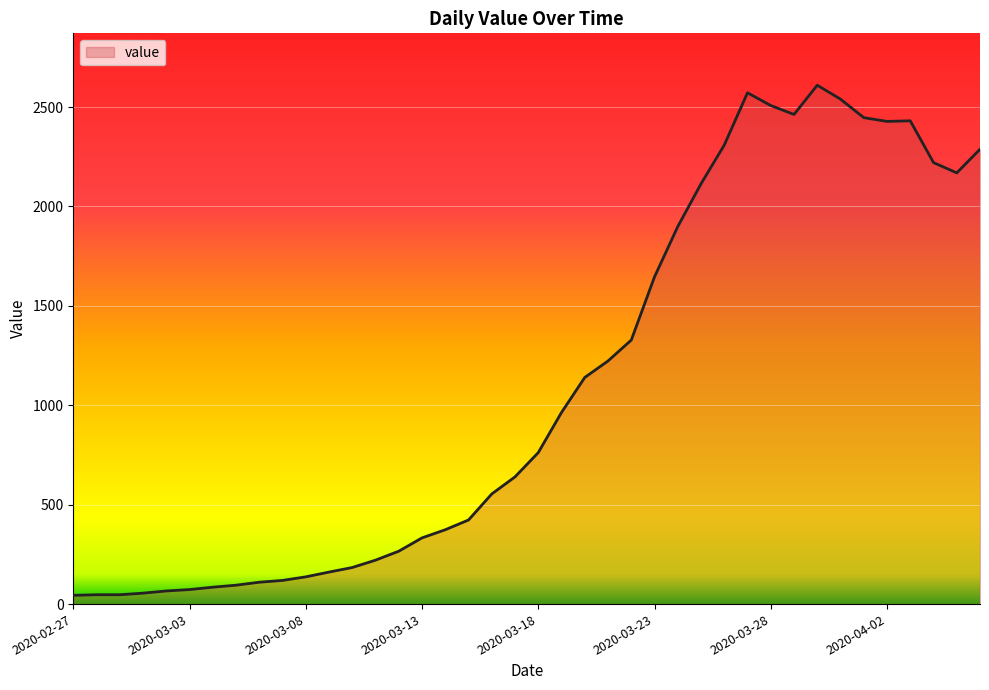

What is the maximum value shown in the chart?

2610